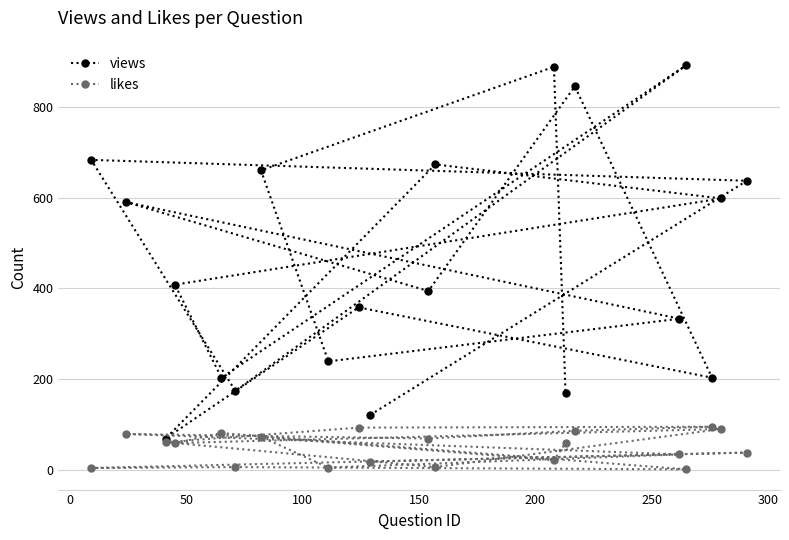

Which series has the largest total across all categories?

views